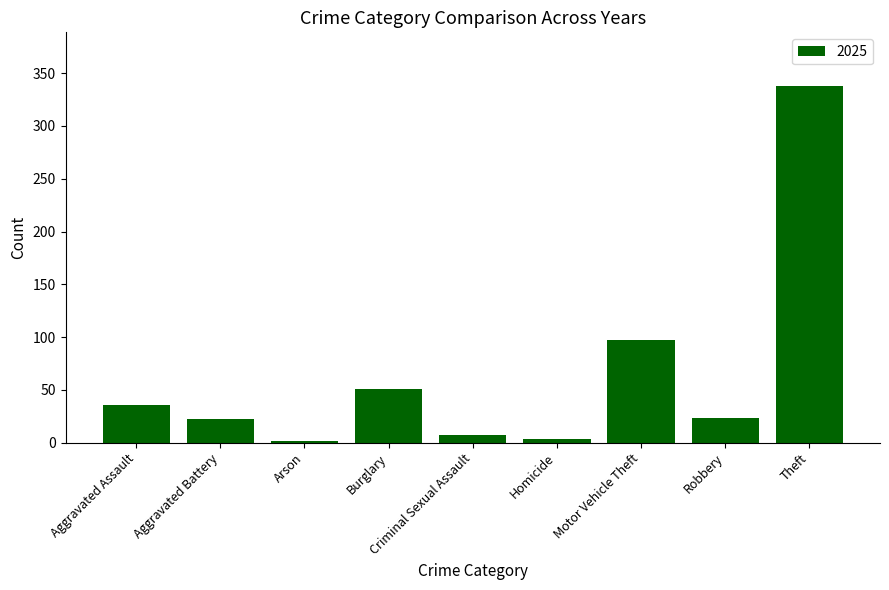

The value at Theft is 209. True or false?

False